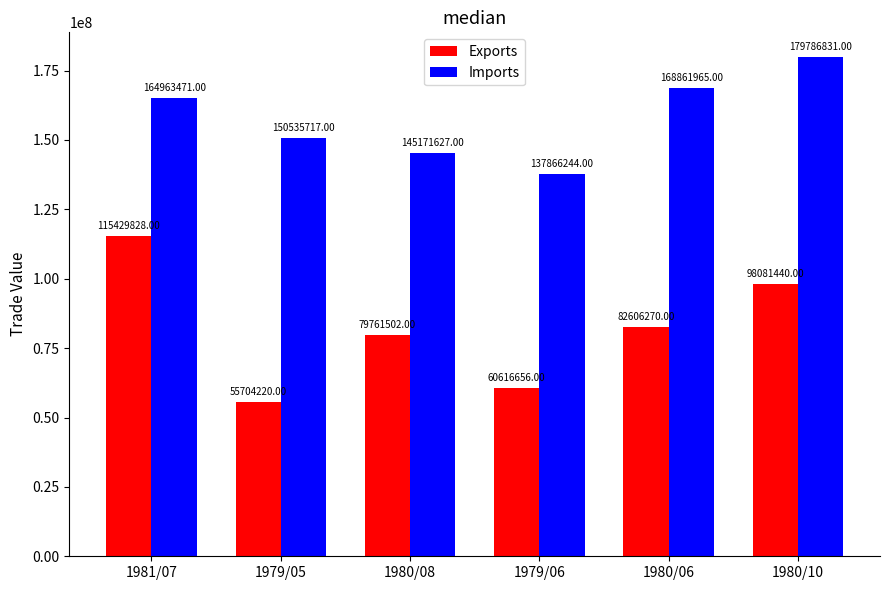

The value of Exports at 1980/10 is 38525409. True or false?

False